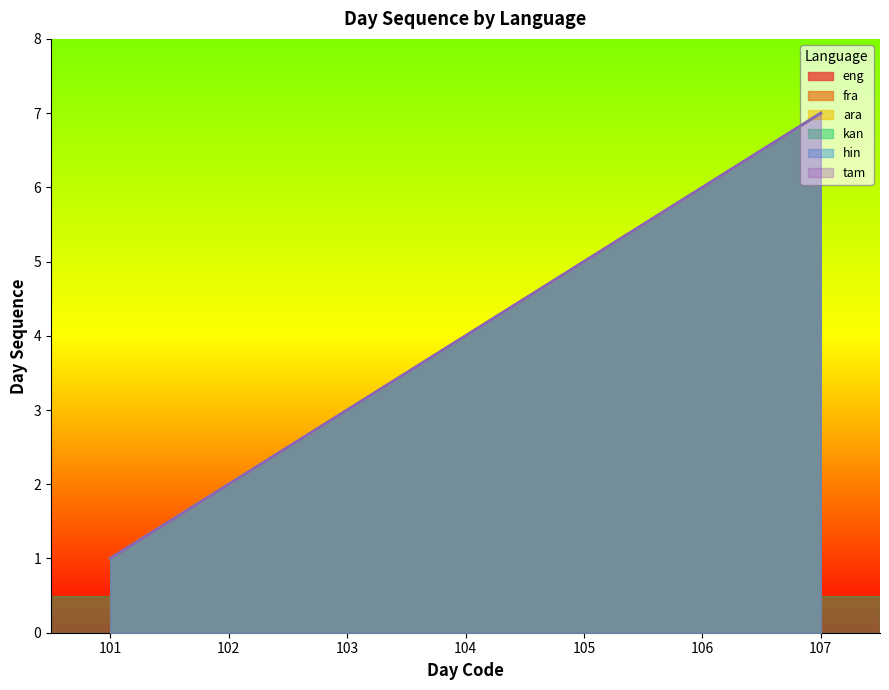

What is the average value of the fra series?

4